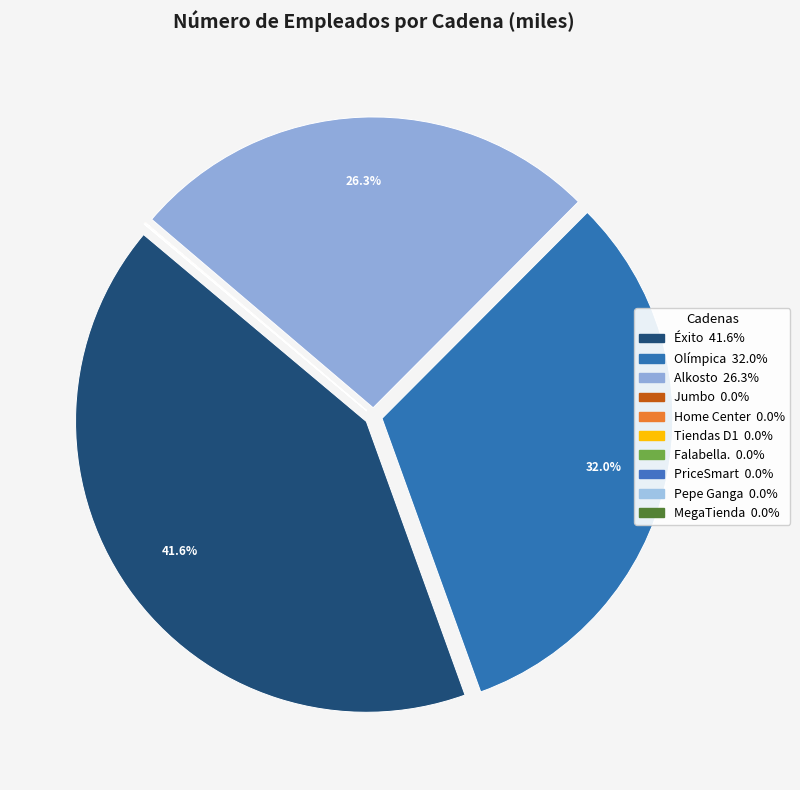

Rank the categories by value from highest to lowest.

Éxito, Olímpica, Alkosto, Home Center, Jumbo, Pepe Ganga, Tiendas D1, Falabella., PriceSmart, MegaTienda